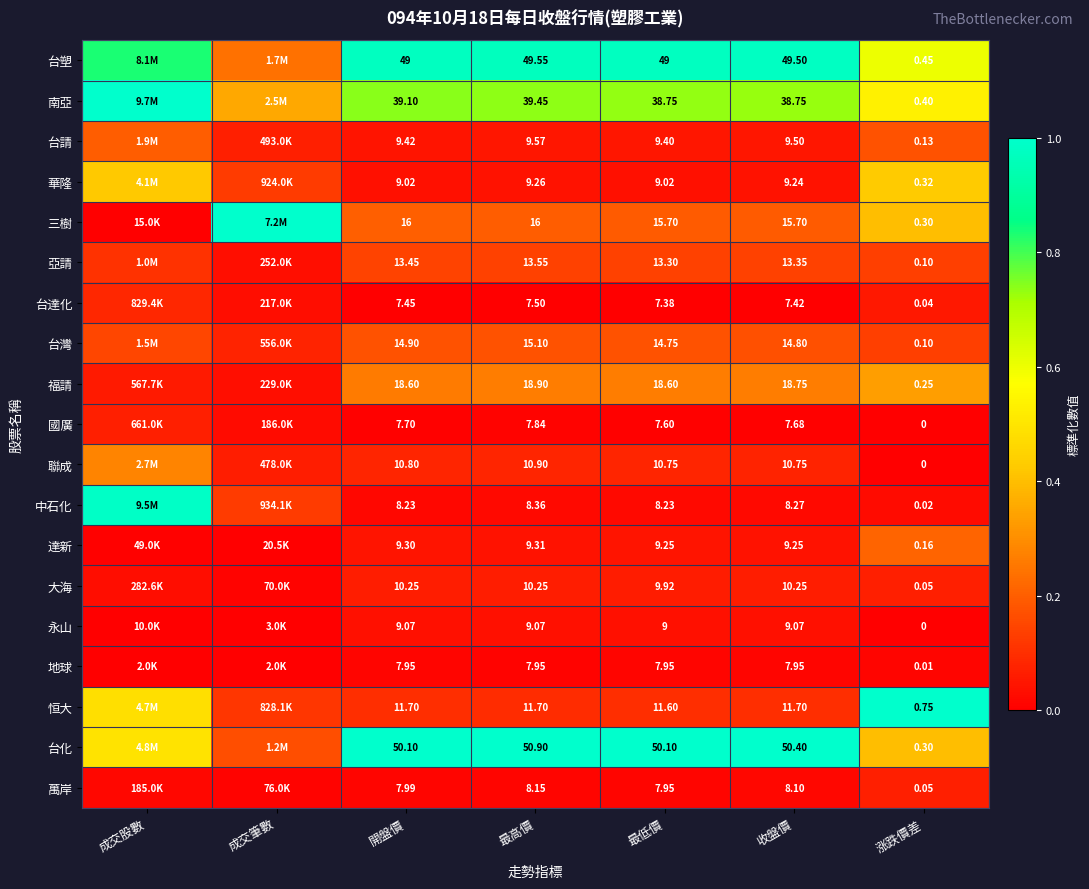

Is the value of 萬岸 at 收盤價 greater than the value of 台塑 at 收盤價?

No